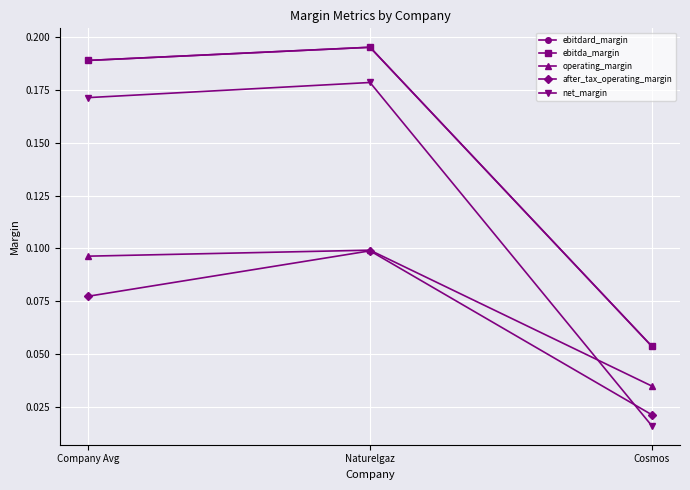

Which category has the lowest value across all series?

Cosmos